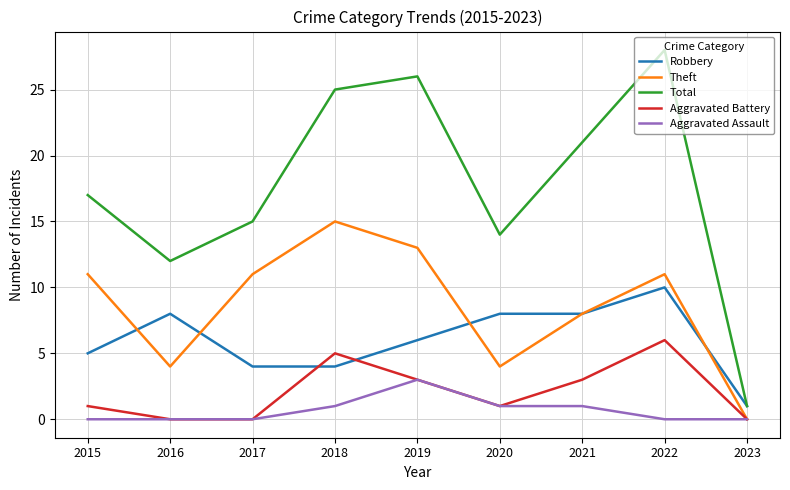

Rank the series by their maximum value, from highest to lowest.

Total, Theft, Robbery, Aggravated Battery, Aggravated Assault